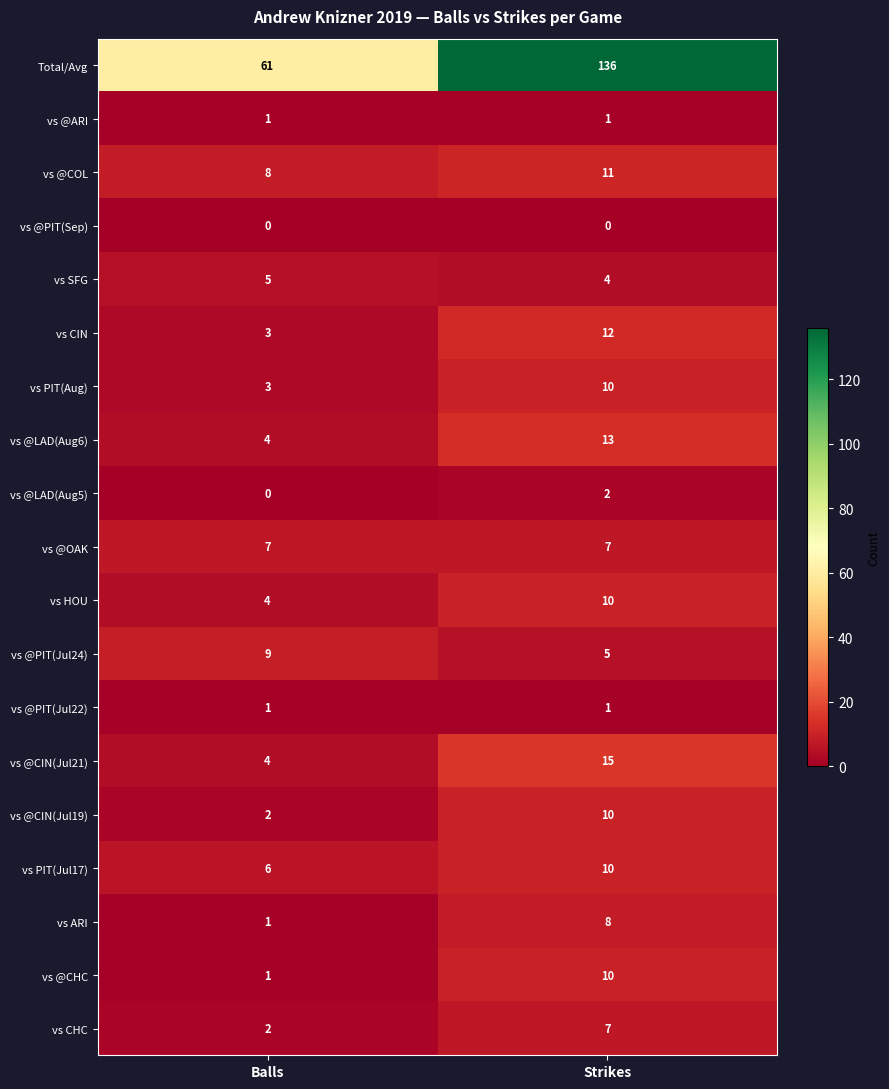

What is the approximate value of vs @PIT(Jul24) at Balls?

9